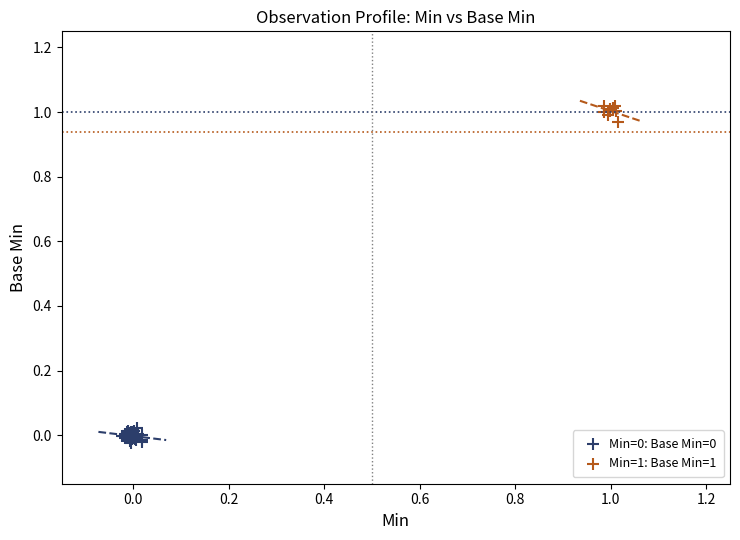

Which series reaches the maximum Y coordinate?

Min=1: Base Min=1